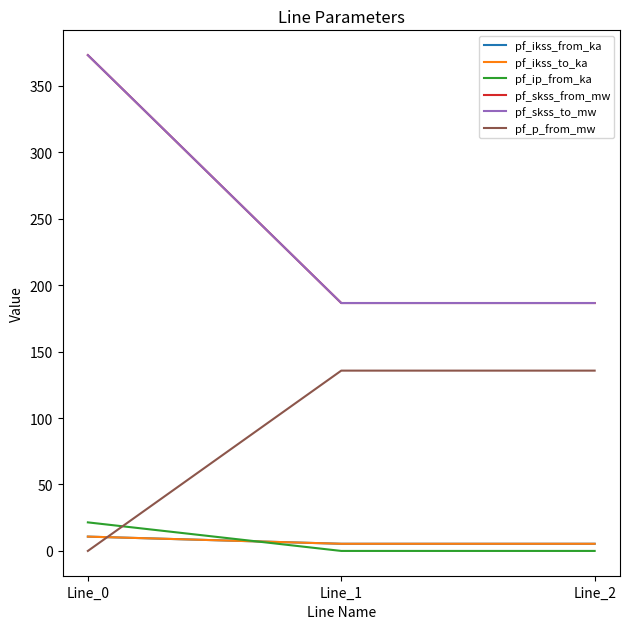

At which category is the sum across all series the highest?

Line_0